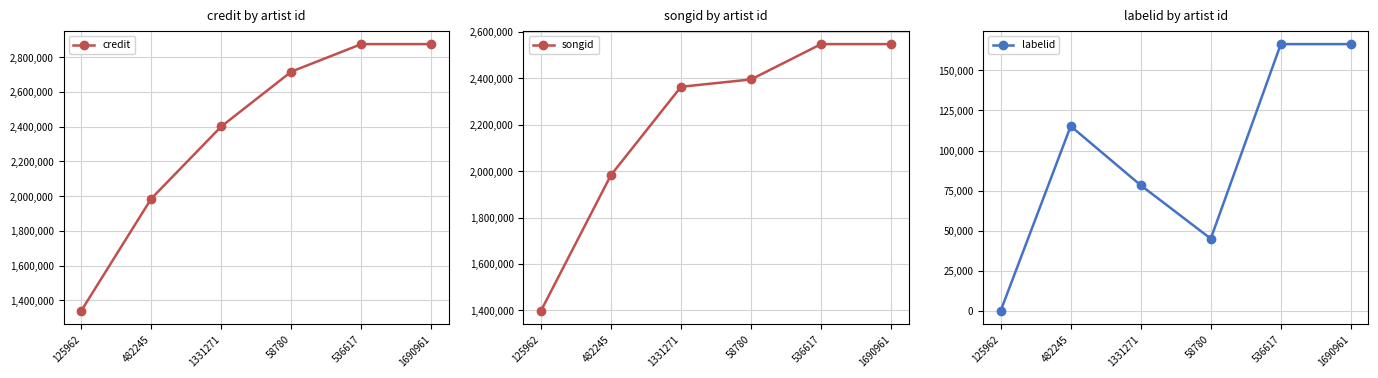

How many data points does each series have?

6